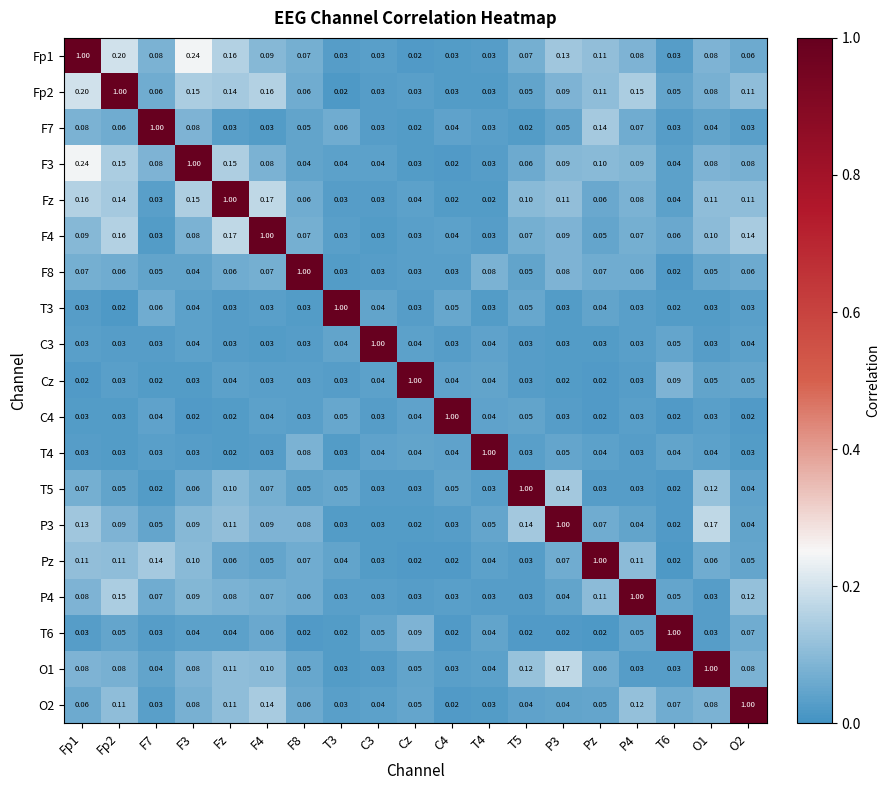

Is the value of T5 at T6 greater than the value of C4 at T3?

No